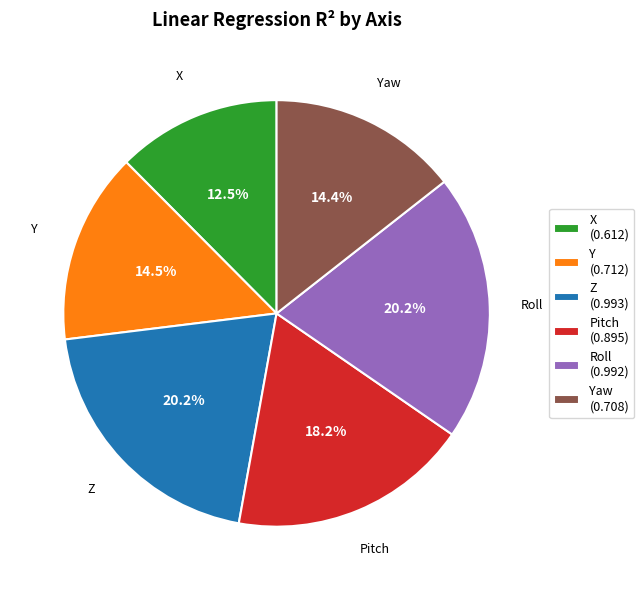

What is the smallest slice in the pie chart?

X (0.612)